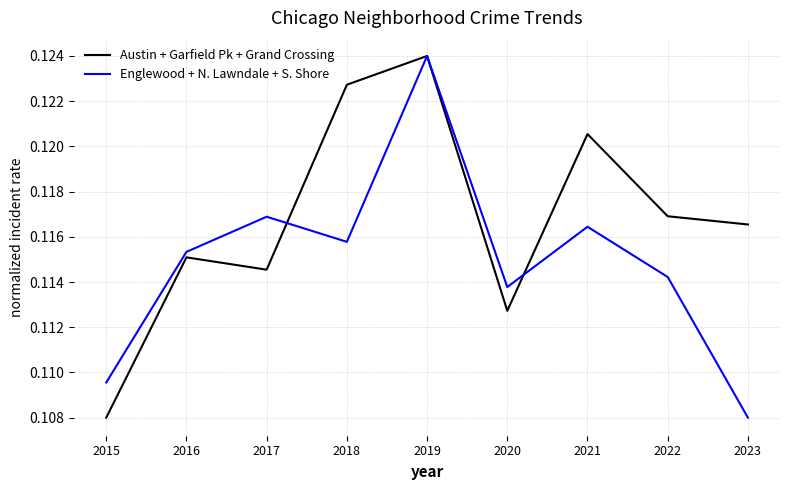

Which series has the largest total across all categories?

Austin + Garfield Pk + Grand Crossing